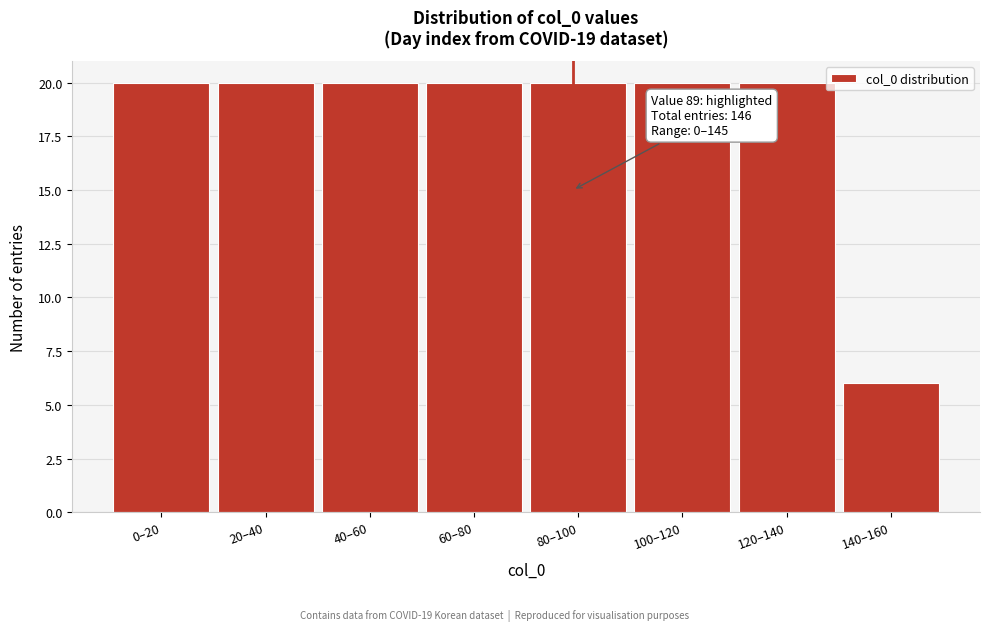

Reading left to right, what are all the values shown in this chart?

0–20=20	20–40=20	40–60=20	60–80=20	80–100=20	100–120=20	120–140=20	140–160=6